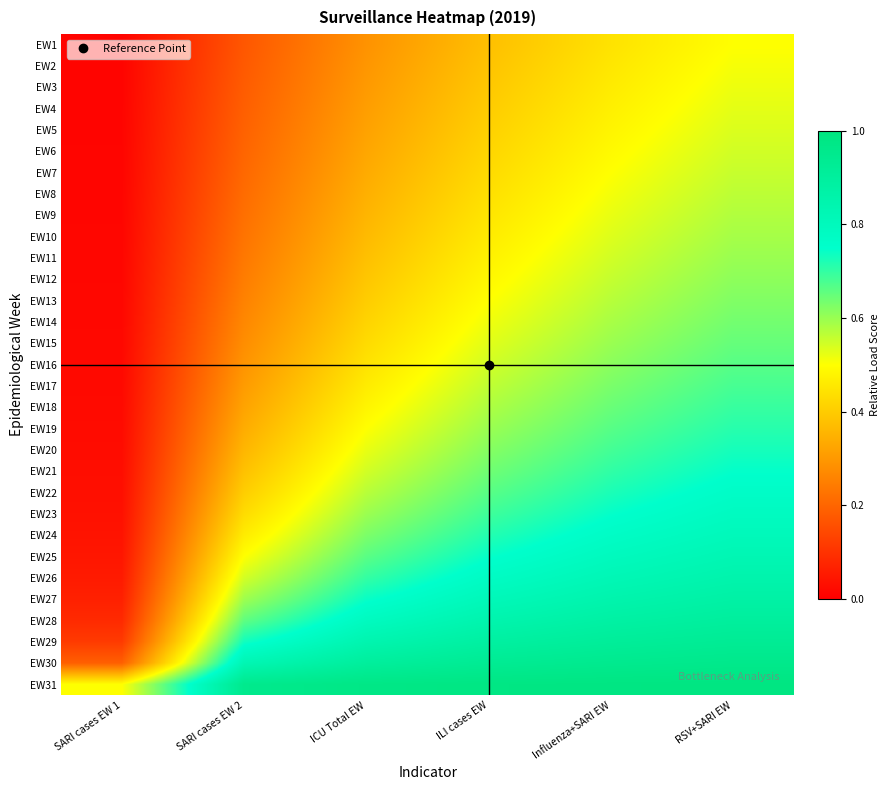

List the series in order of their peak value, highest first.

EW31, EW30, EW29, EW28, EW27, EW26, EW25, EW24, EW23, EW22, EW21, EW20, EW19, EW18, EW17, EW16, EW15, EW14, EW13, EW12, EW11, EW10, EW9, EW8, EW7, EW6, EW5, EW4, EW3, EW2, EW1